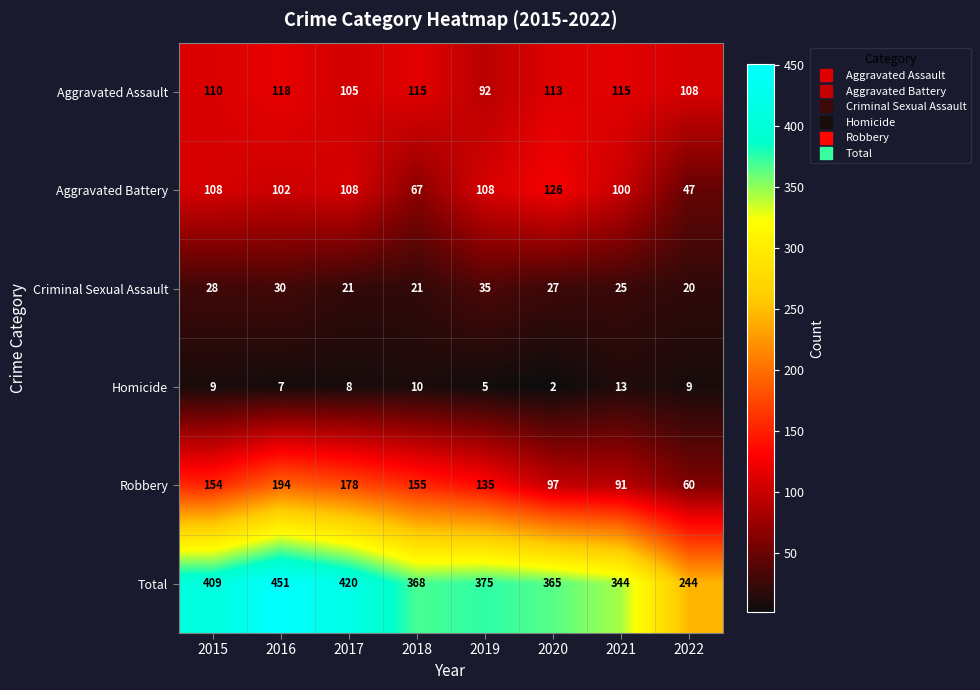

Count the number of data series in this chart.

6